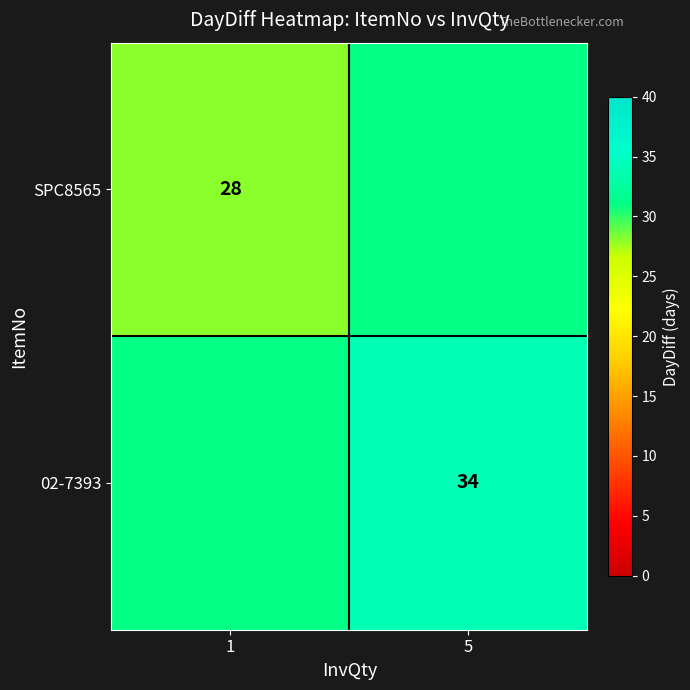

The value of SPC8565 at 1 is 19. True or false?

False